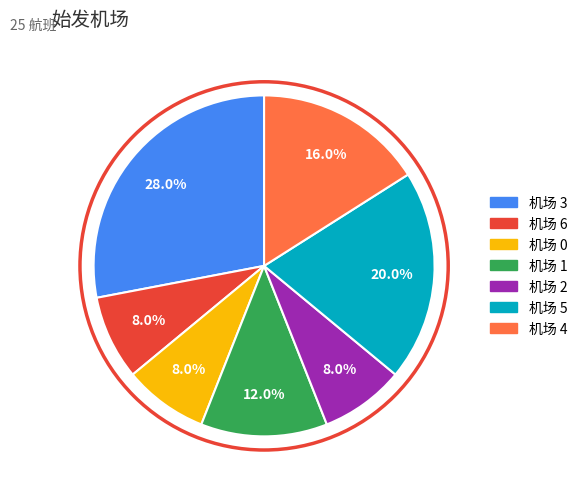

Is there any slice that represents more than half of the pie?

No